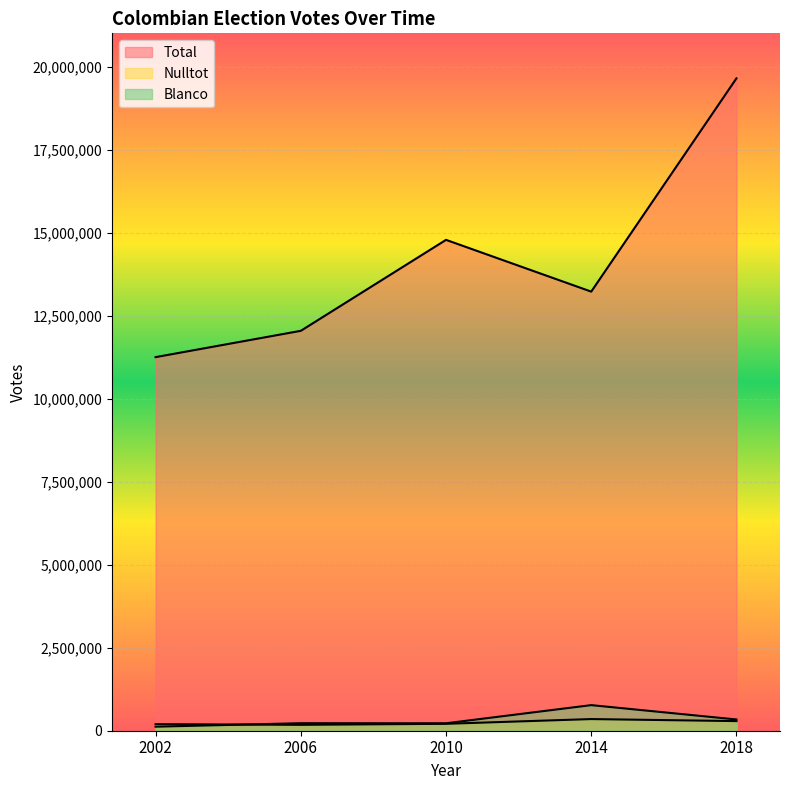

At which category does Total reach its first local peak?

2010